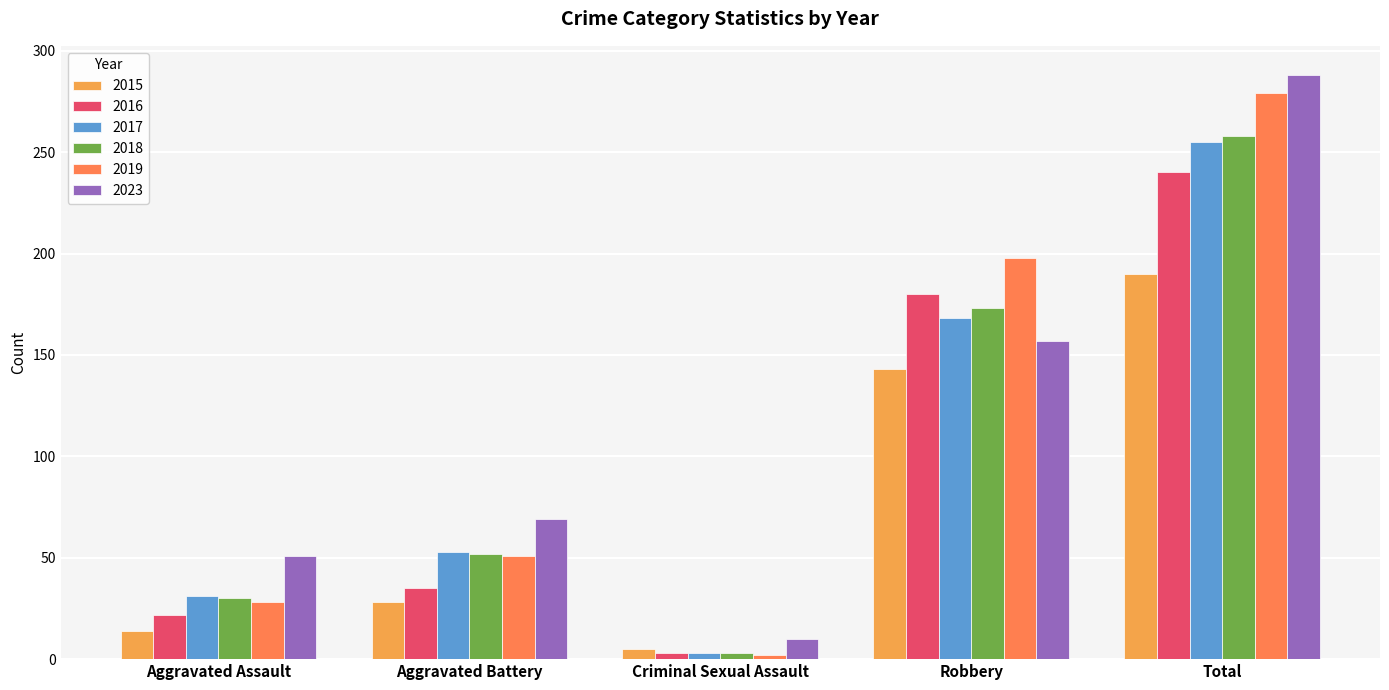

How many distinct data groups are displayed?

6